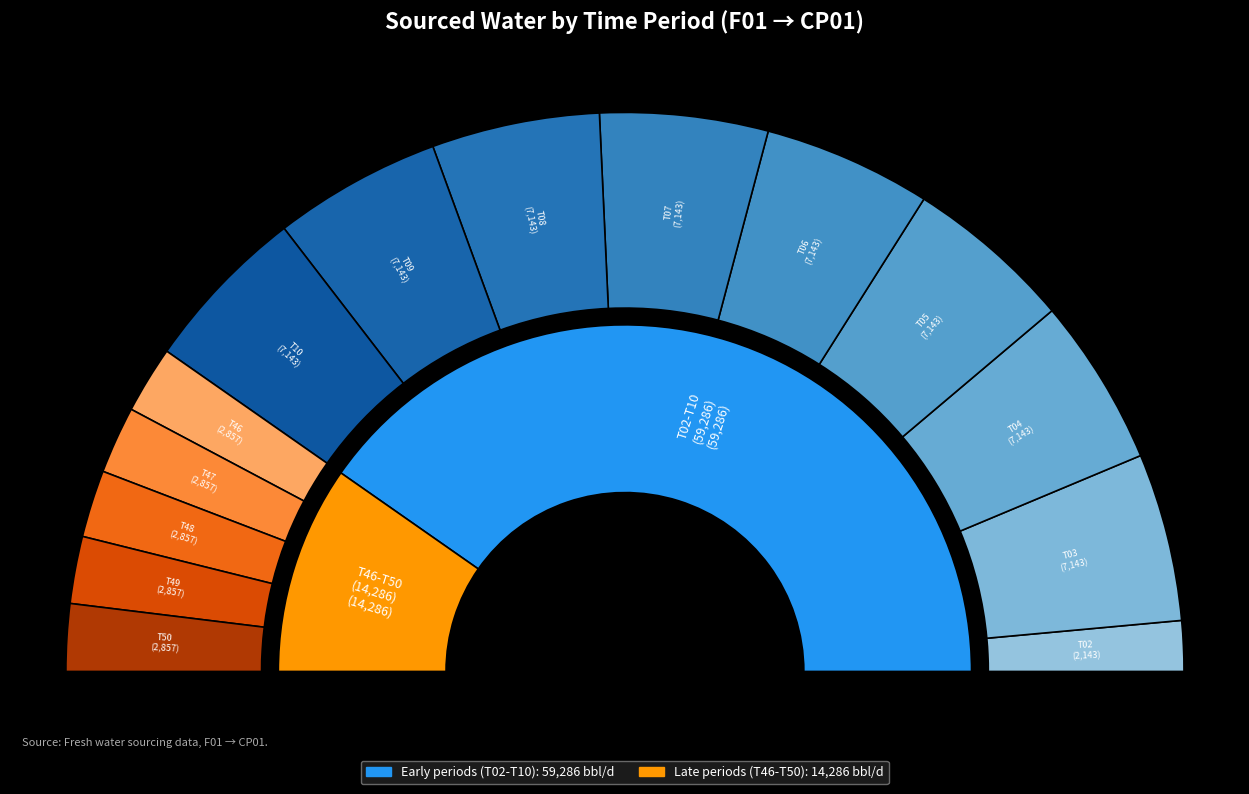

Rank the categories by value from highest to lowest.

T05, T03, T04, T06, T07, T08, T09, T10, T46, T47, T48, T50, T49, T02